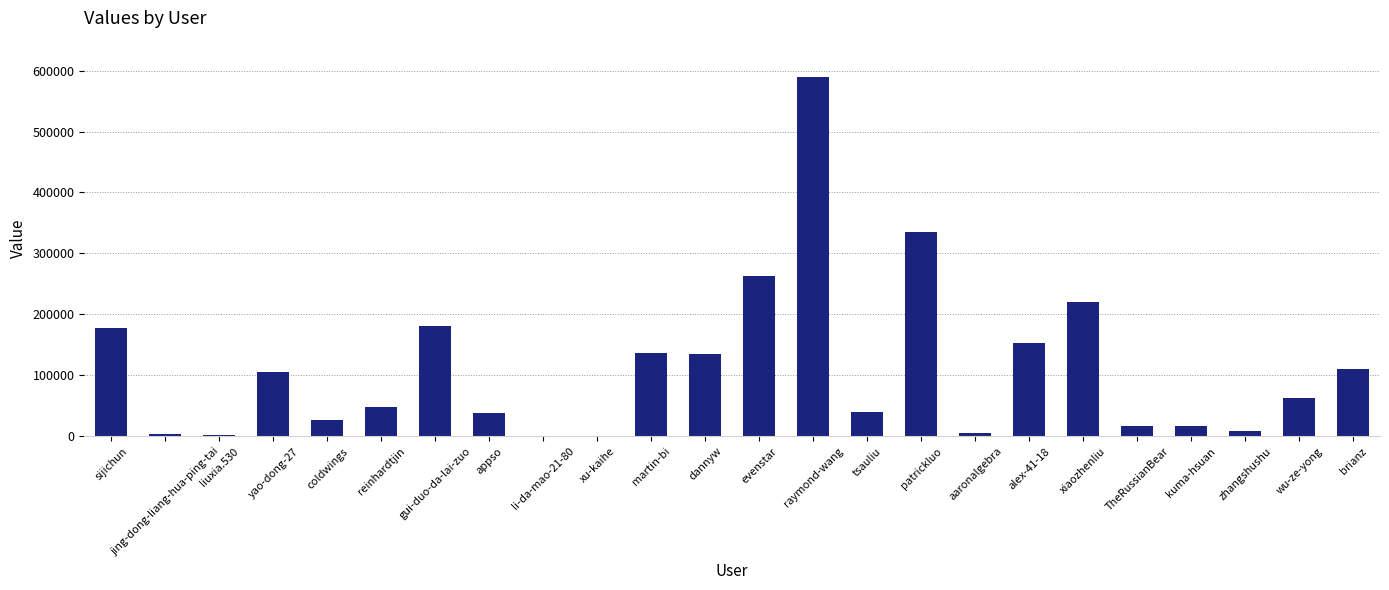

Is it true that the value at brianz is 189259?

False